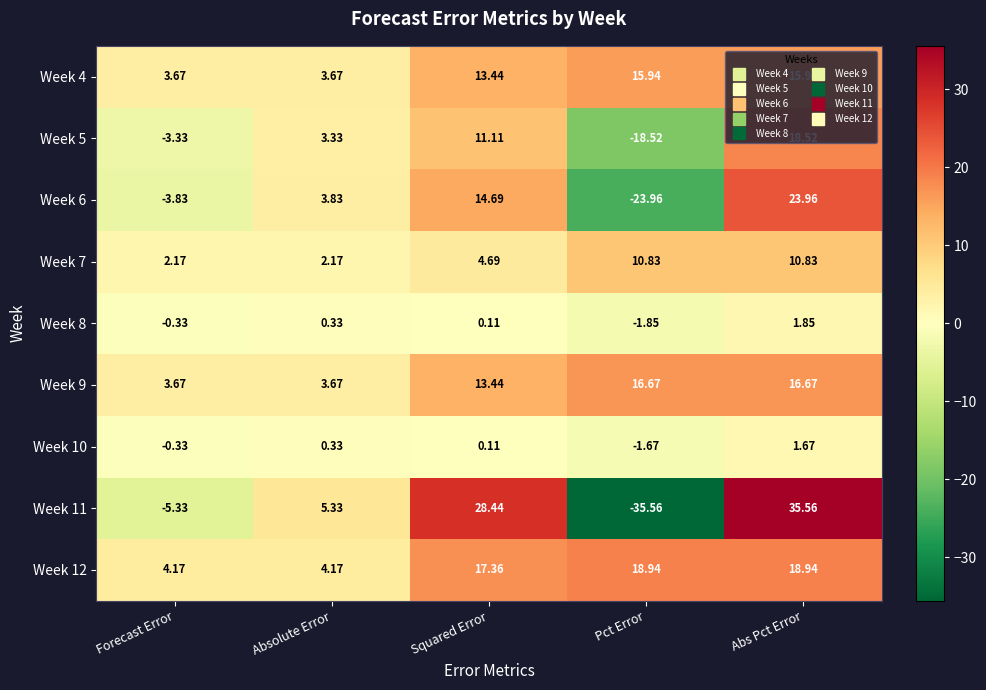

At which label does Week 6 first exceed 3?

Absolute Error